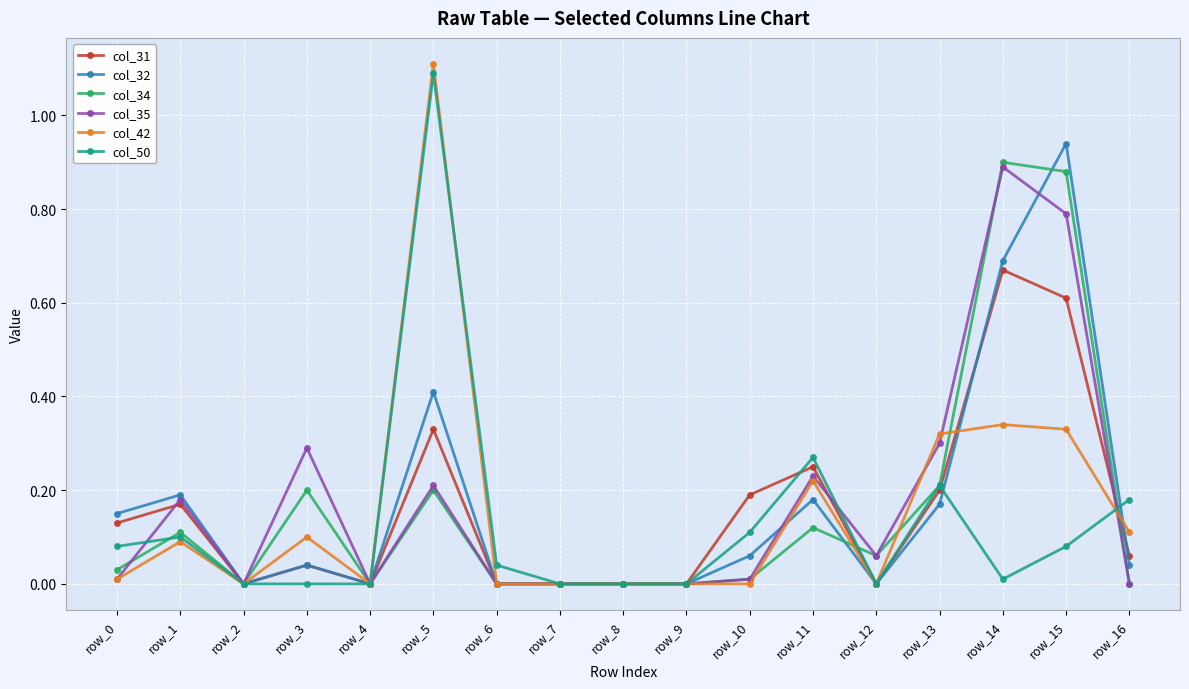

Is the value of col_35 at row_15 greater than the value of col_42 at row_4?

Yes